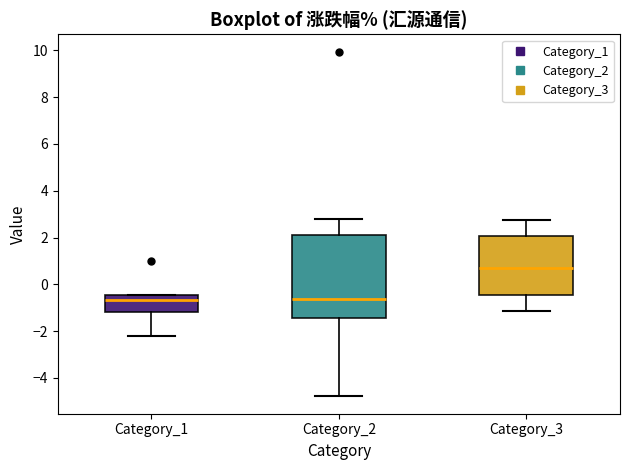

Which box's median line is the highest?

Category_3